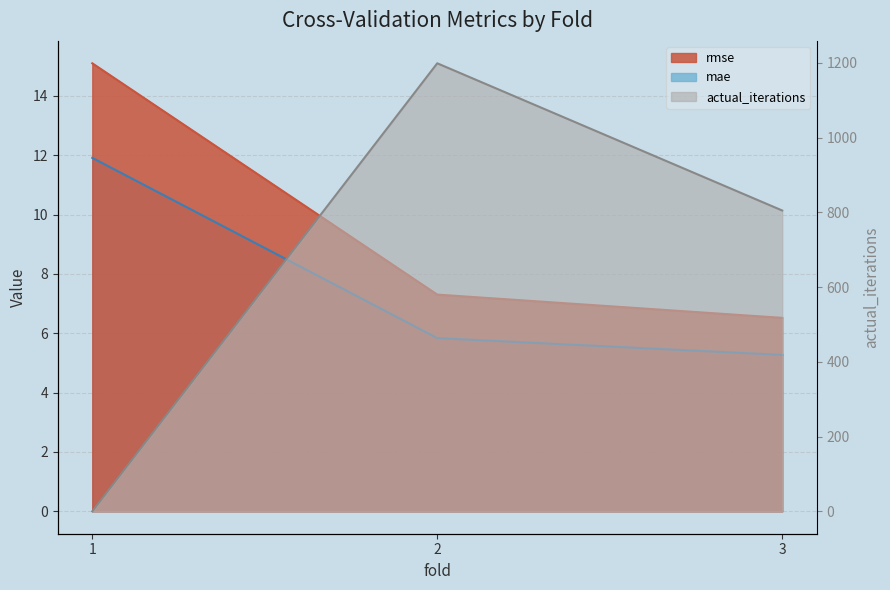

Which series has the largest total across all categories?

actual_iterations